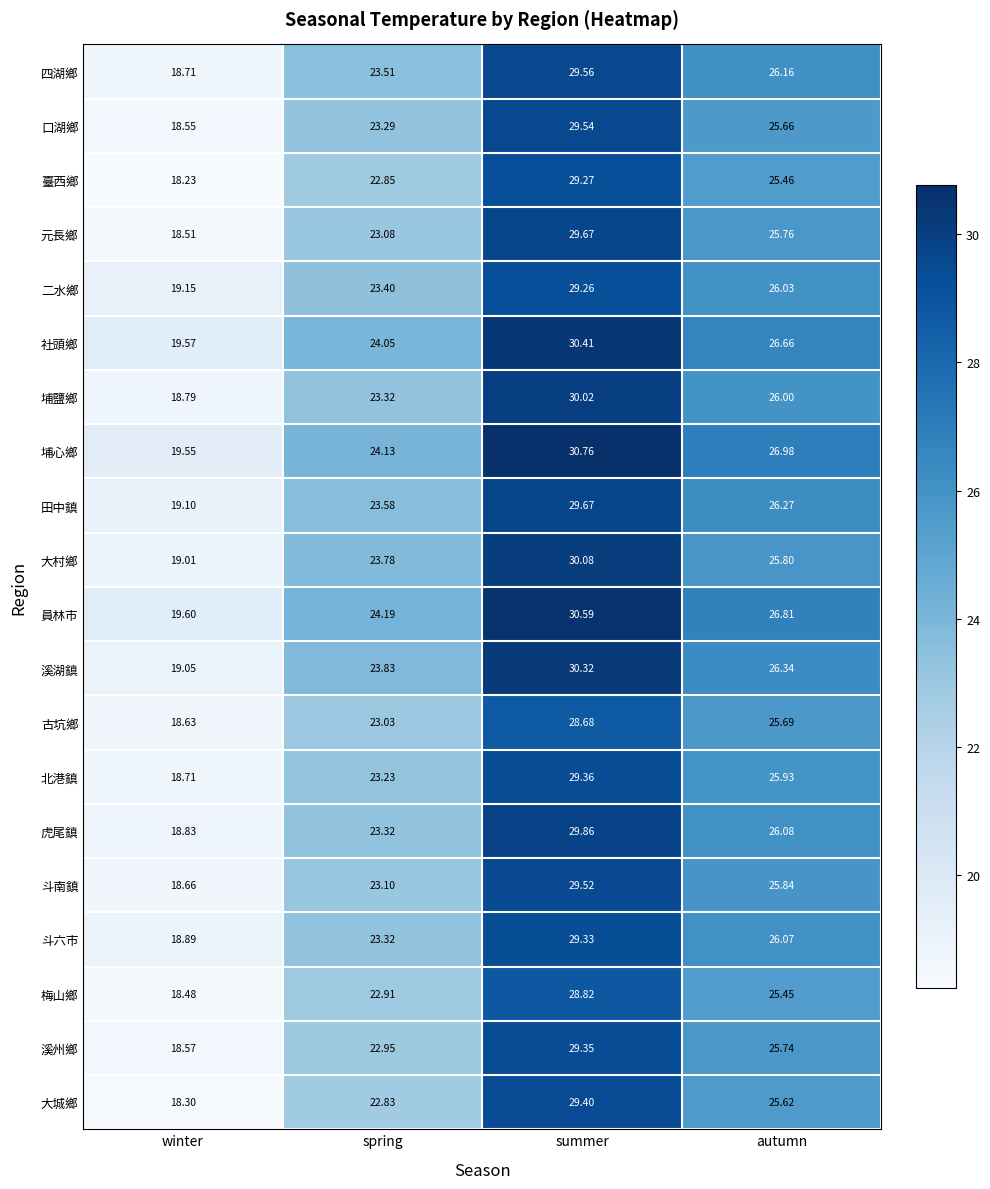

Count the number of categories in the chart.

4